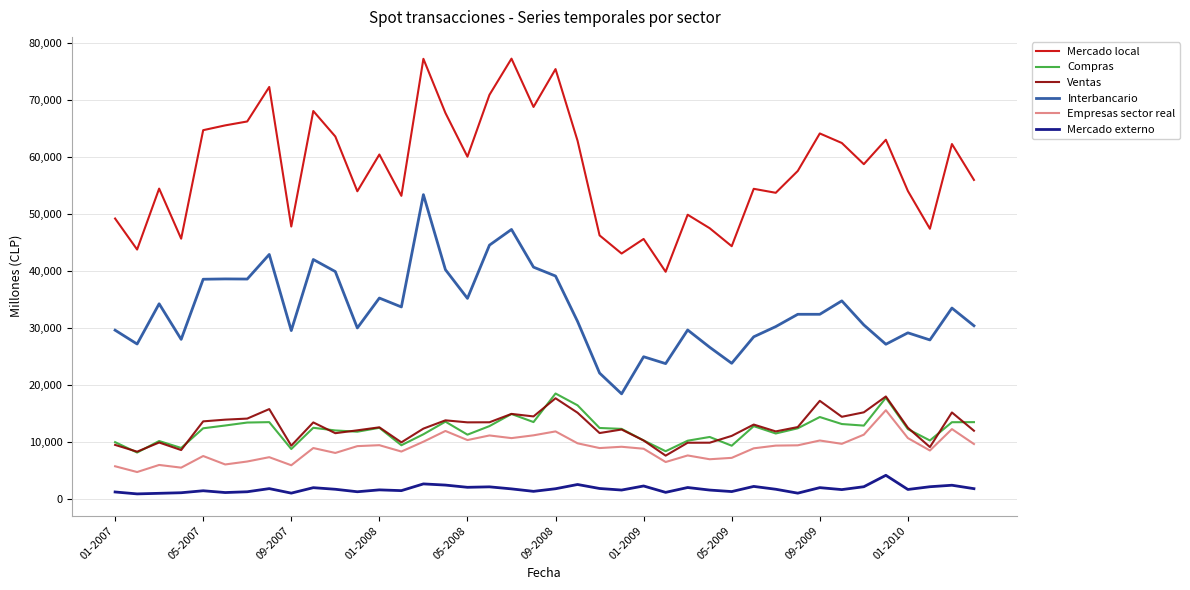

What is the greatest value displayed?

77250